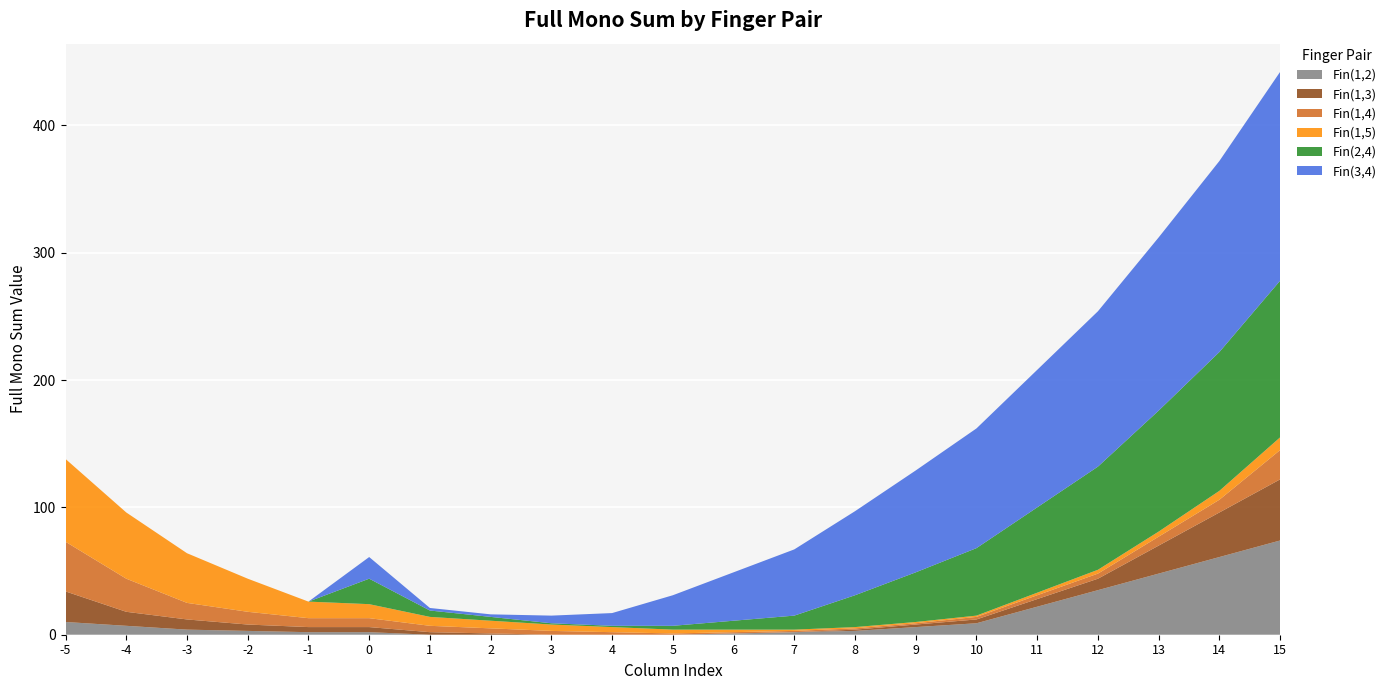

Reading right to left, list all the values displayed in this chart.

Fin(1,2): 15=74	14=61	13=48	12=35	11=22	10=9	9=6	8=3	7=2	6=1	5=0	4=0	3=0	2=0	1=0	0=2	-1=2	-2=3	-3=4	-4=7	-5=10
Fin(1,3): 15=48	14=35	13=22	12=9	11=6	10=3	9=2	8=1	7=0	6=0	5=0	4=0	3=0	2=1	1=2	0=4	-1=4	-2=5	-3=8	-4=11	-5=24
Fin(1,4): 15=23	14=10	13=7	12=4	11=3	10=2	9=1	8=1	7=1	6=1	5=1	4=2	3=3	2=4	1=5	0=7	-1=7	-2=10	-3=13	-4=26	-5=39
Fin(1,5): 15=10	14=7	13=4	12=3	11=2	10=1	9=1	8=1	7=1	6=2	5=3	4=4	3=5	2=6	1=7	0=11	-1=13	-2=26	-3=39	-4=52	-5=65
Fin(2,4): 15=123	14=109	13=95	12=81	11=67	10=53	9=39	8=25	7=11	6=7	5=3	4=1	3=1	2=3	1=5	0=20	-1=0	-2=0	-3=0	-4=0	-5=0
Fin(3,4): 15=164	14=150	13=136	12=122	11=108	10=94	9=80	8=66	7=52	6=38	5=24	4=10	3=6	2=2	1=2	0=17	-1=0	-2=0	-3=0	-4=0	-5=0